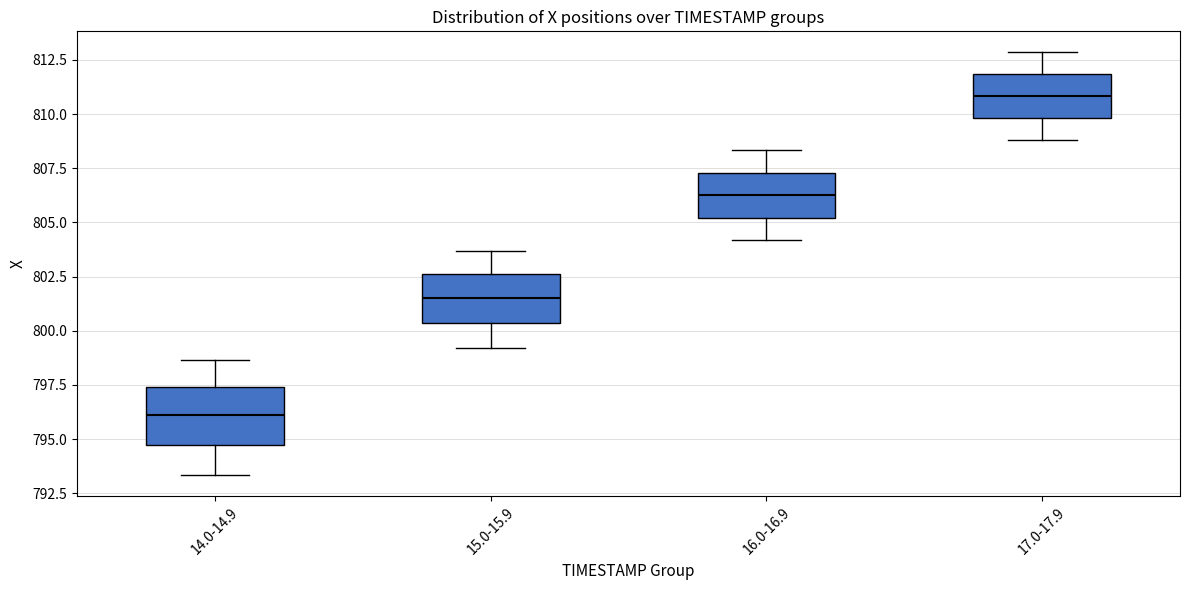

Which box has the highest median line?

17.0-17.9